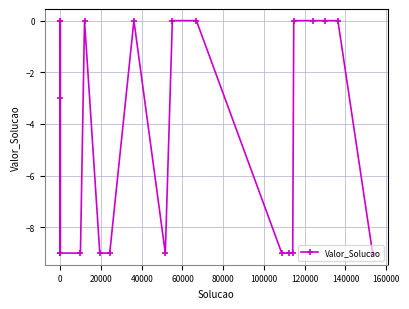

What is the average value?

-5